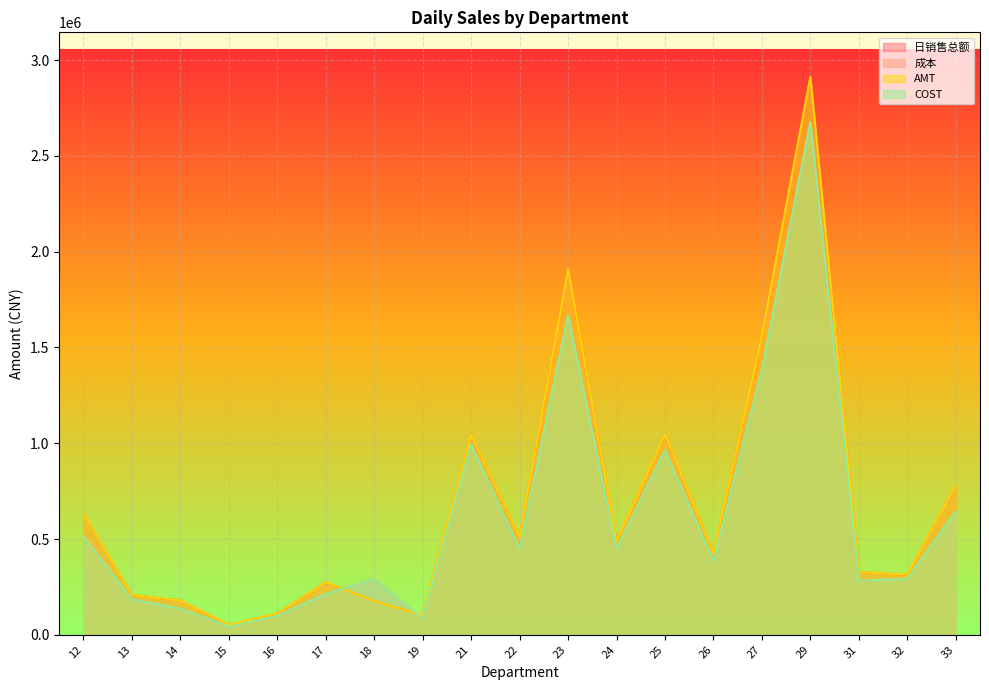

At which category is the sum across all series the highest?

29